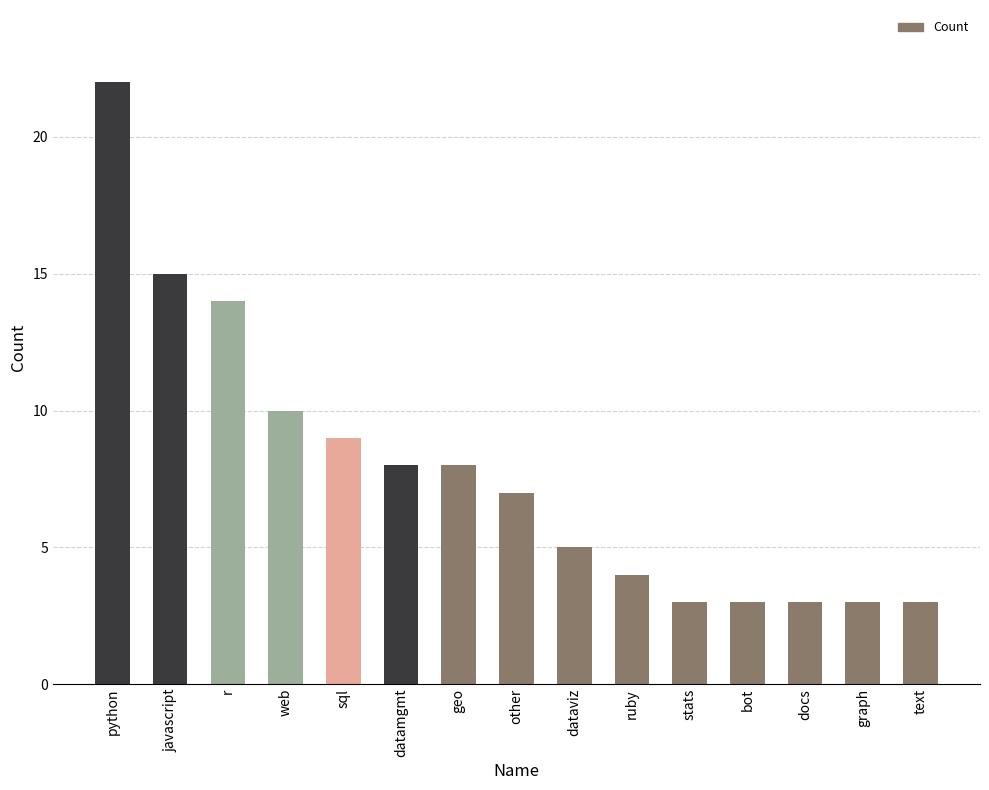

Reading left to right, list all the values displayed in this chart.

22	15	14	10	9	8	8	7	5	4	3	3	3	3	3